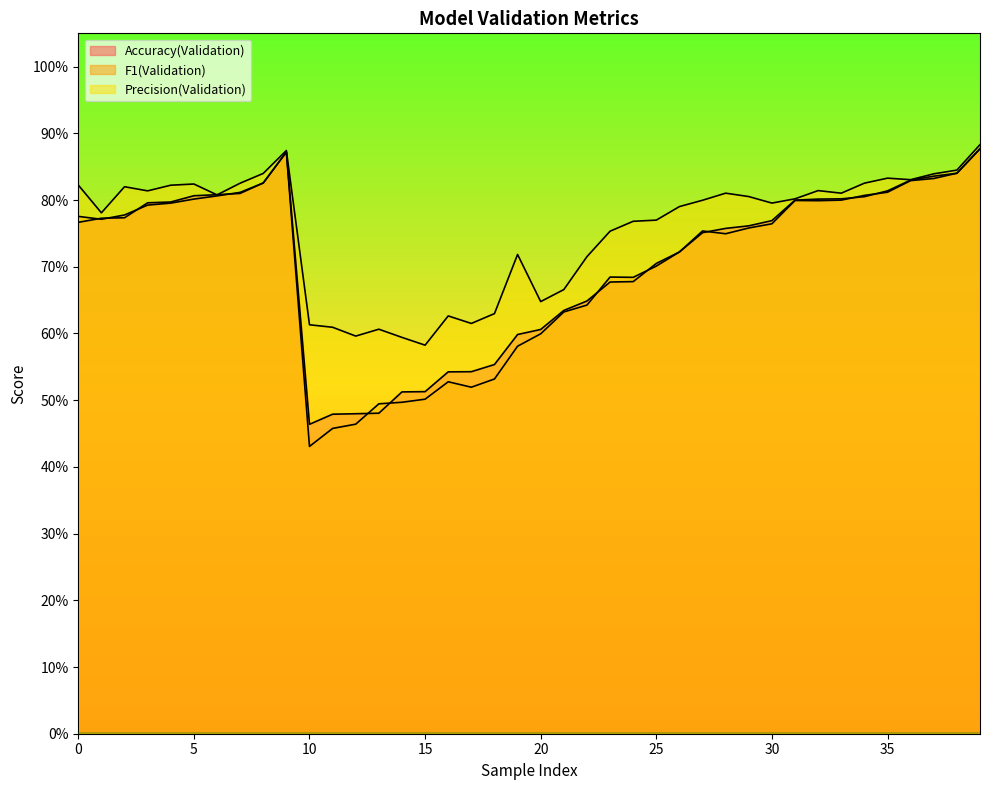

How many interior local valleys does the Precision(Validation) series have?

10